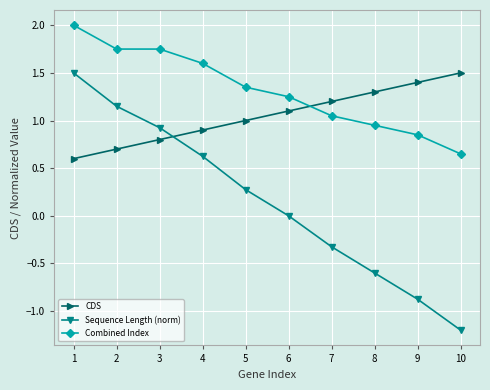

Between 1 and 8, which series saw the biggest shift?

Sequence Length (norm)